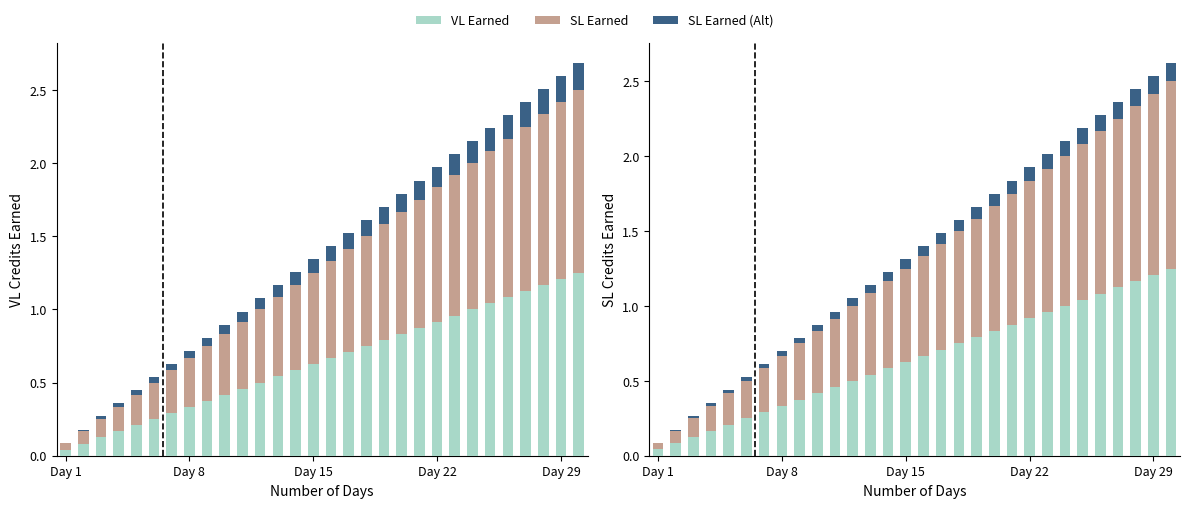

Does the chart contain any negative values?

No